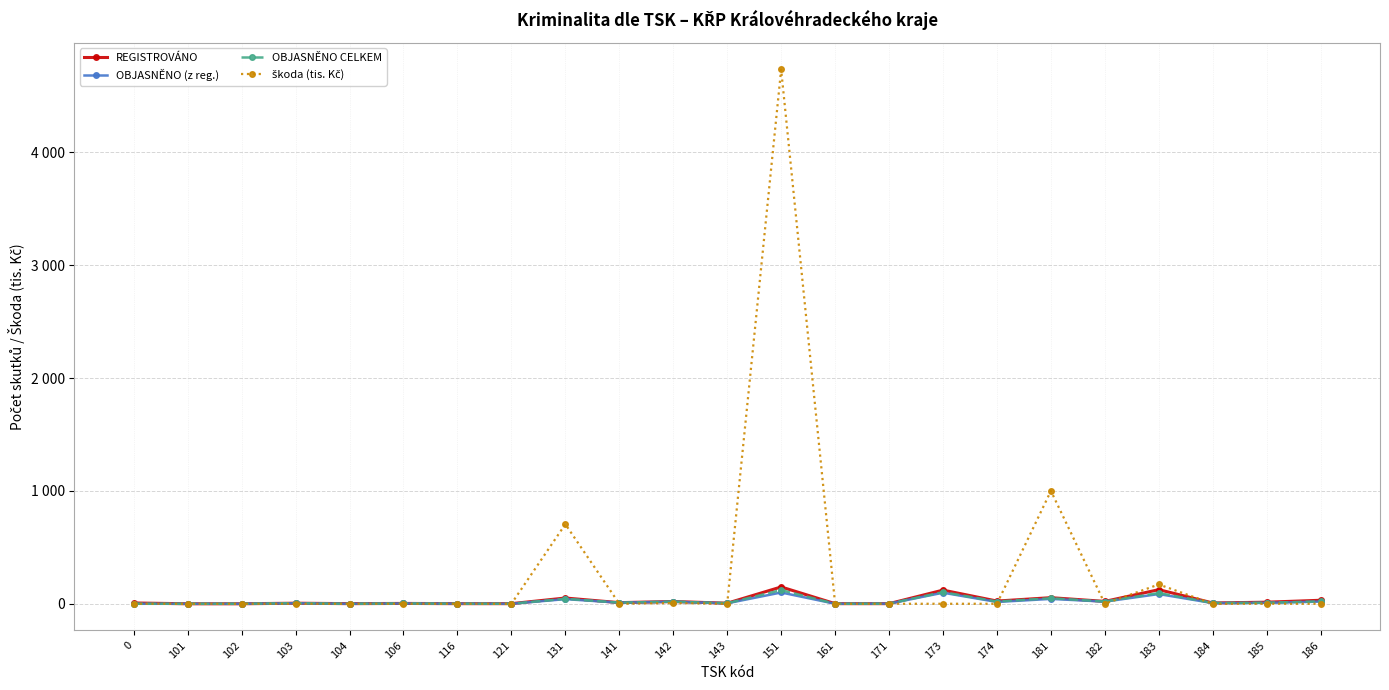

Is this an area chart (filled region under the line)?

No